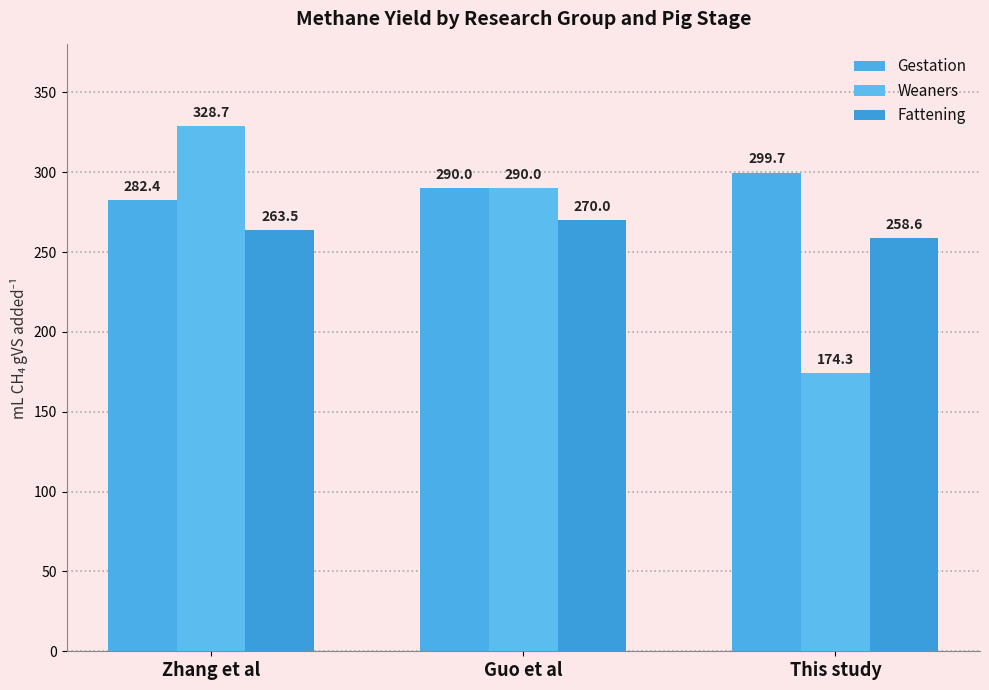

Which series changed the most between Zhang et al and This study?

Weaners